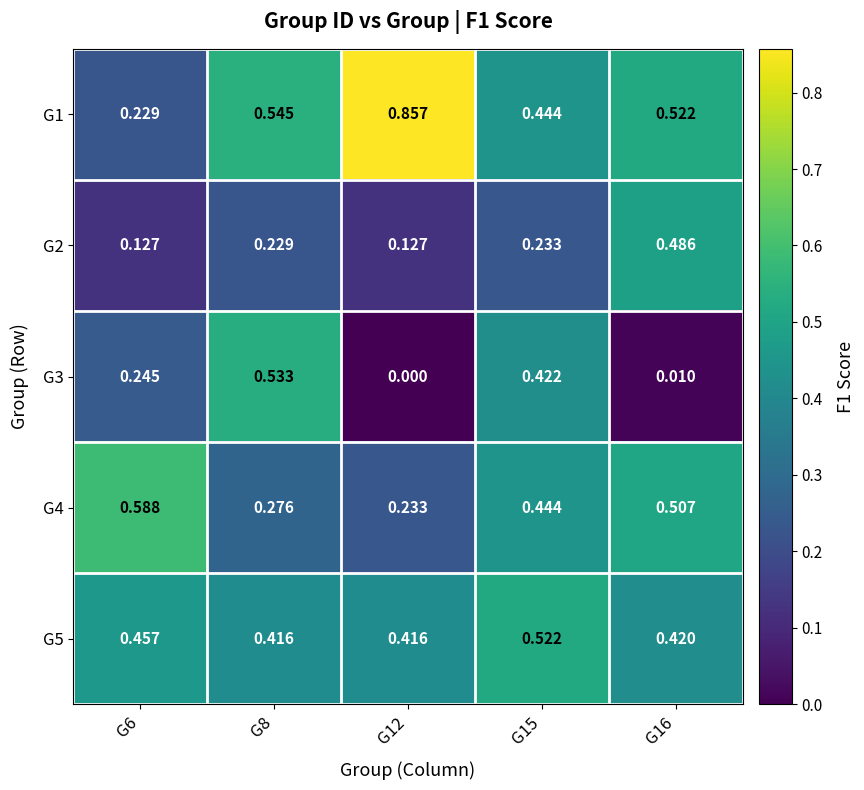

Count the number of data series in this chart.

5